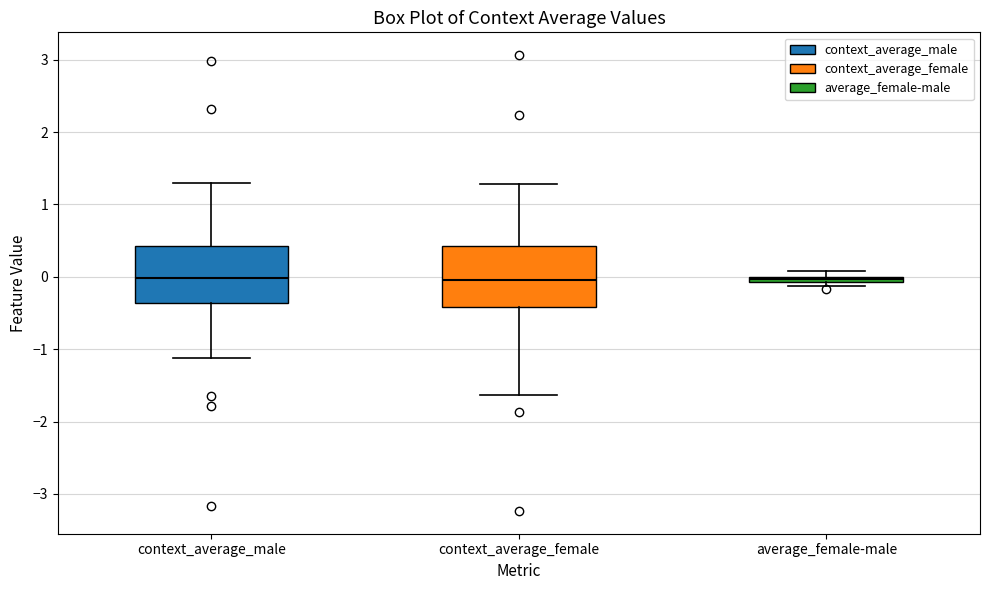

Where does the median line of the box for context_average_female sit on the y-axis? The values are not printed on the chart, so give them approximately, as read against the axis.

0.0